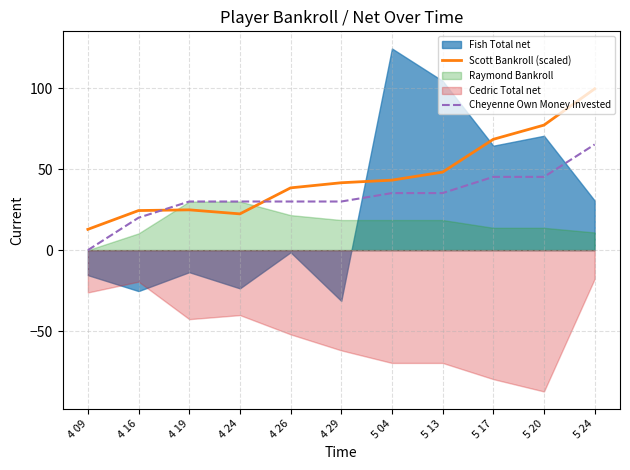

How many intersections are there between Cheyenne Own Money Invested and Scott Bankroll (scaled)?

2